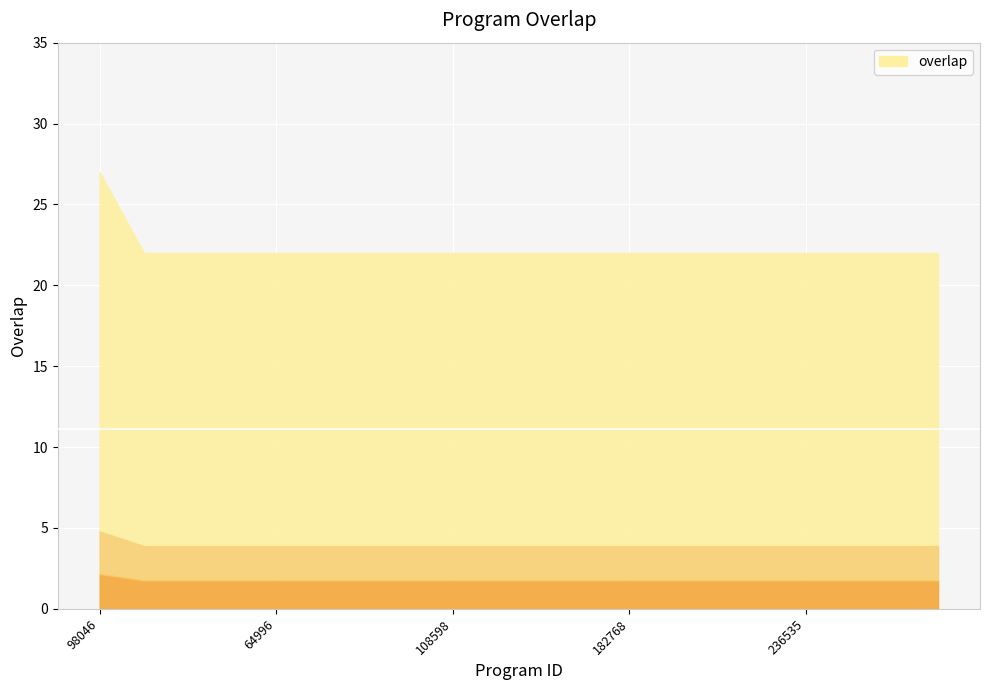

True or false: the data shows 34 at 33171.

False